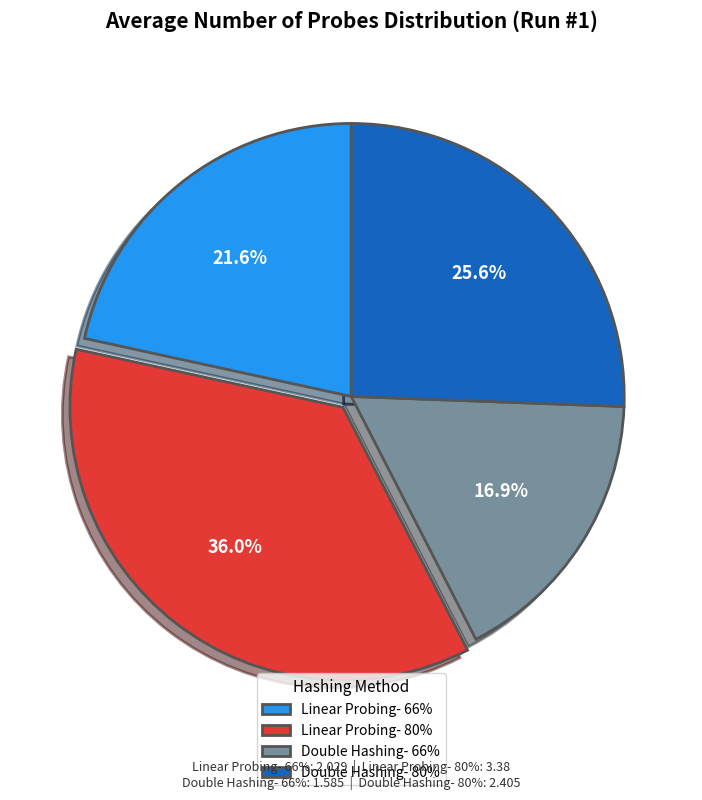

What is the smallest slice in the pie chart?

Double Hashing- 66%